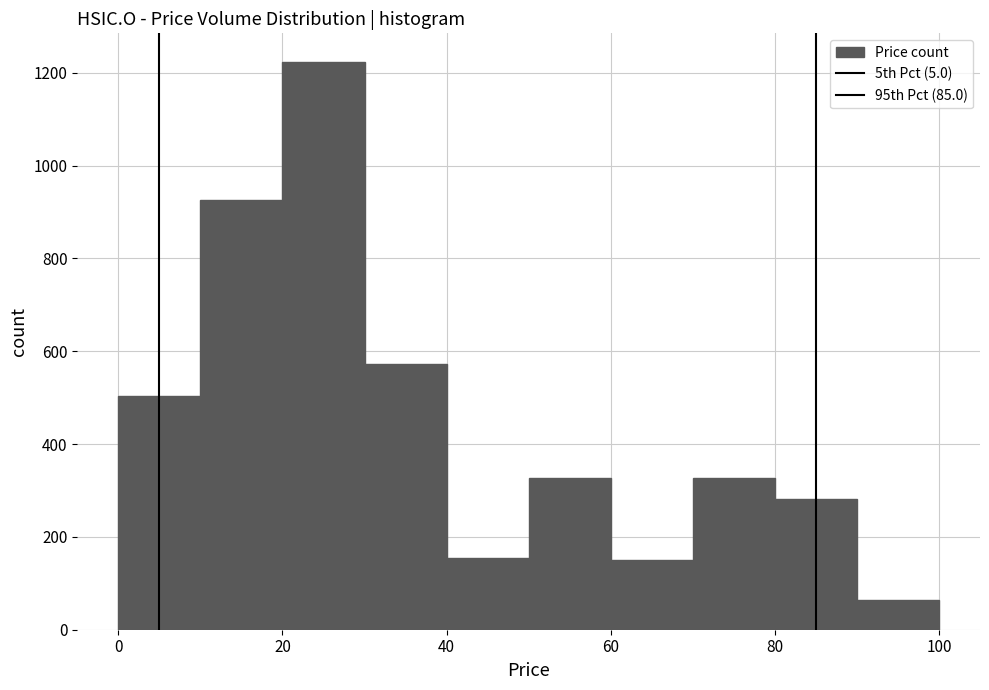

Which range on the x-axis has the tallest bar?

20 to 30